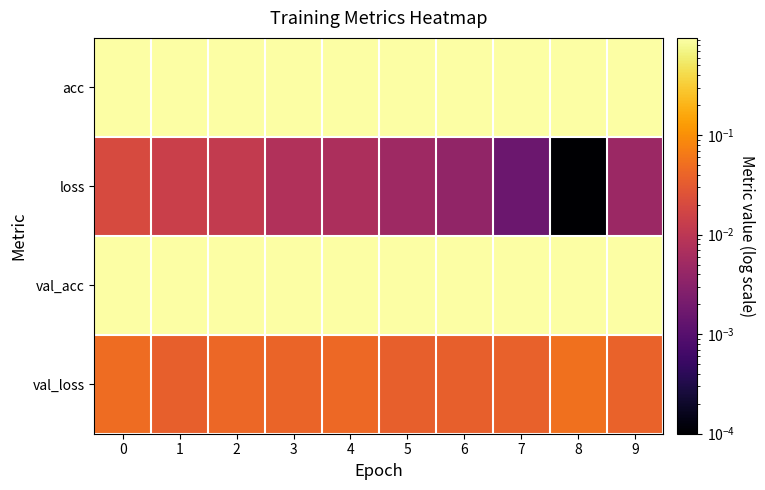

Reading right to left, transcribe all the data shown in this chart.

acc: 9=0.9	8=0.9	7=0.9	6=0.9	5=0.9	4=0.9	3=0.9	2=0.9	1=0.9	0=0.9
loss: 9=0.0	8=0.0	7=0.0	6=0.0	5=0.0	4=0.0	3=0.0	2=0.0	1=0.0	0=0.0
val_acc: 9=0.9	8=0.9	7=0.9	6=0.9	5=0.9	4=0.9	3=0.9	2=0.9	1=0.9	0=0.9
val_loss: 9=0.0	8=0.1	7=0.0	6=0.0	5=0.0	4=0.0	3=0.0	2=0.0	1=0.0	0=0.0